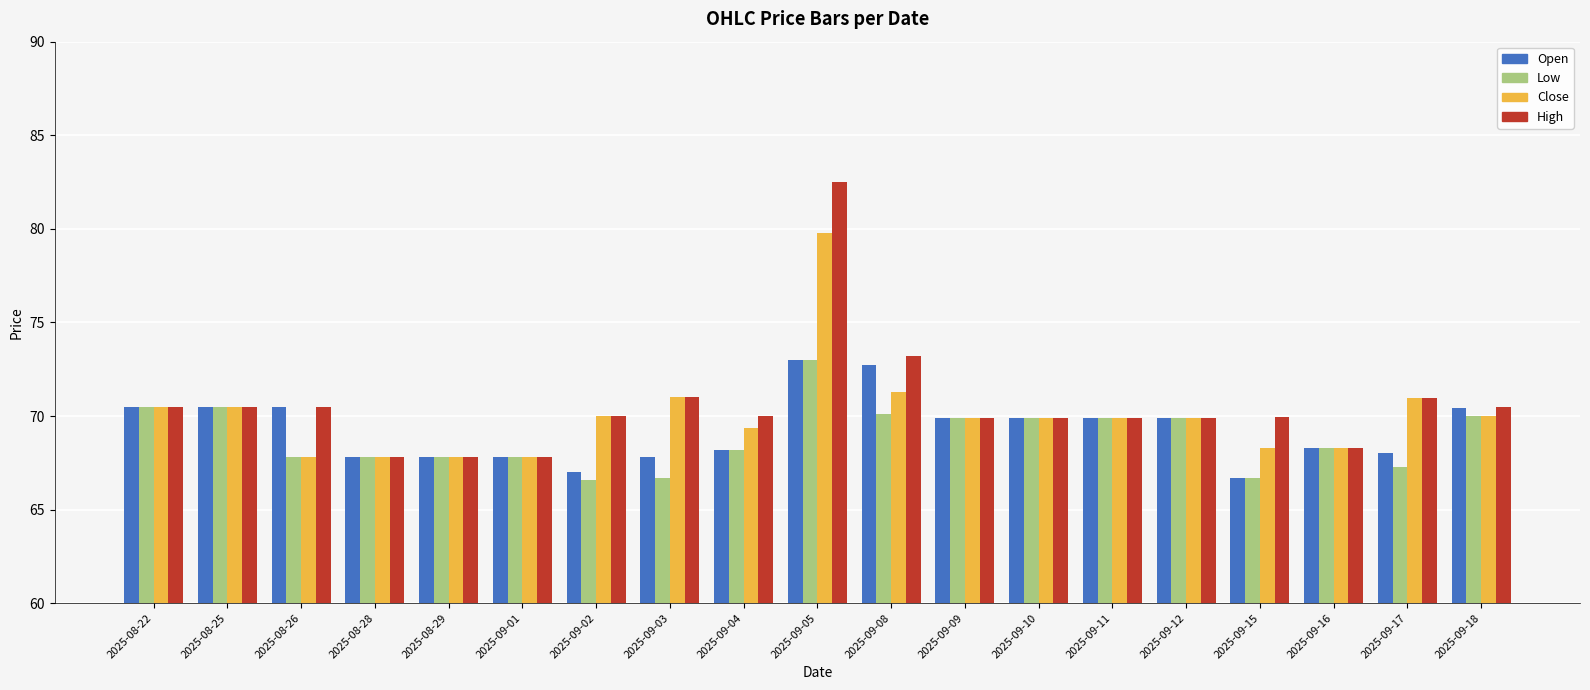

Which series changed the most between 2025-09-04 and 2025-09-17?

Close